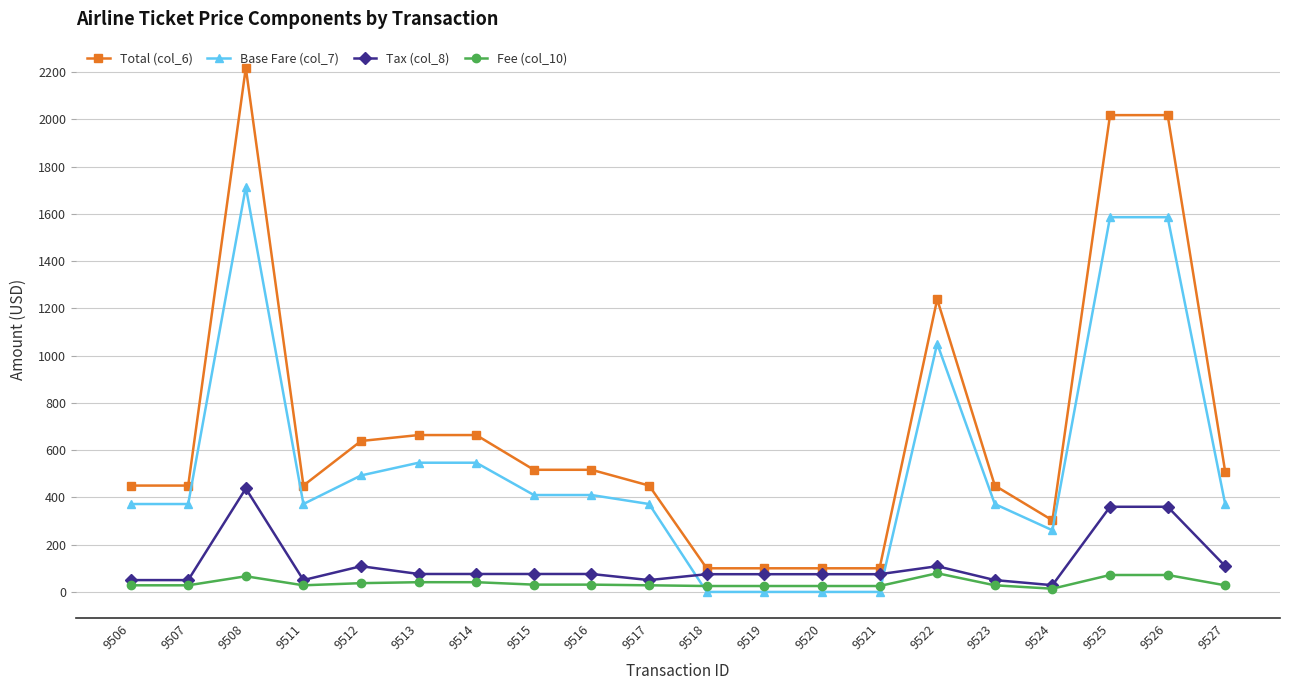

What is the difference between the second highest and minimum values in the Total (col_6) series?

1918.0